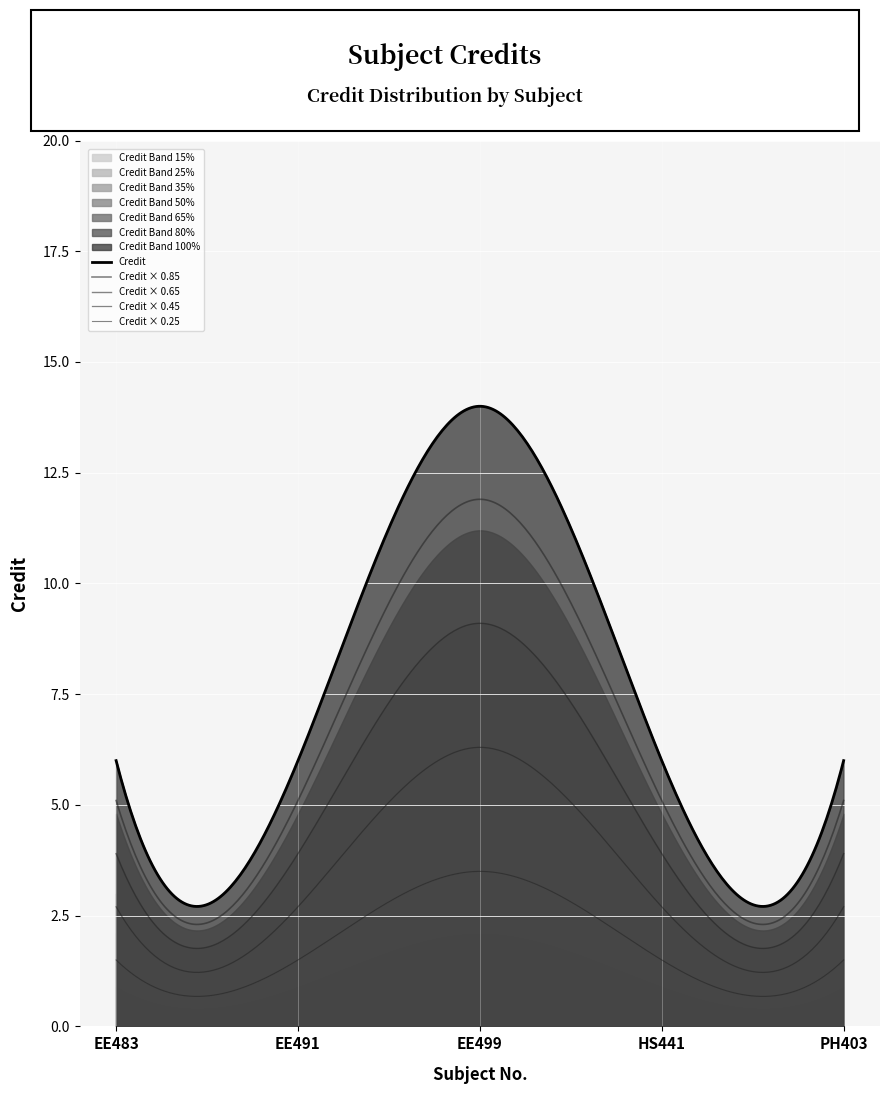

Between HS441 and EE491, which is larger?

HS441